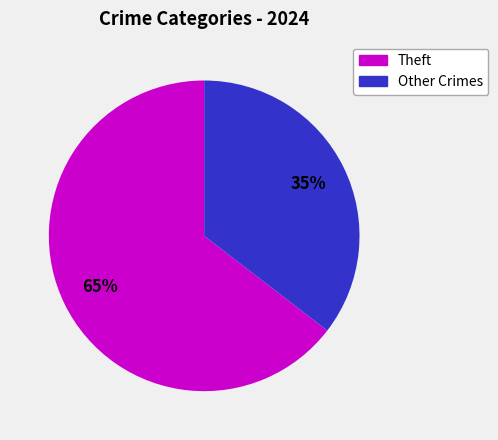

Does any single category account for the majority?

Yes